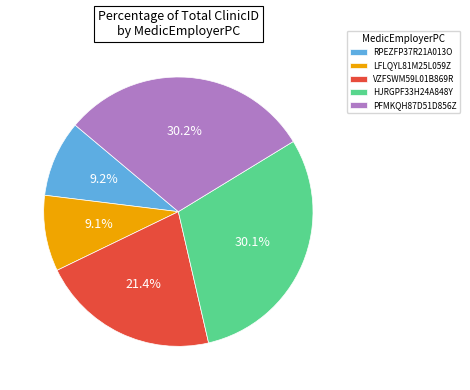

How many segments does this pie chart have?

5